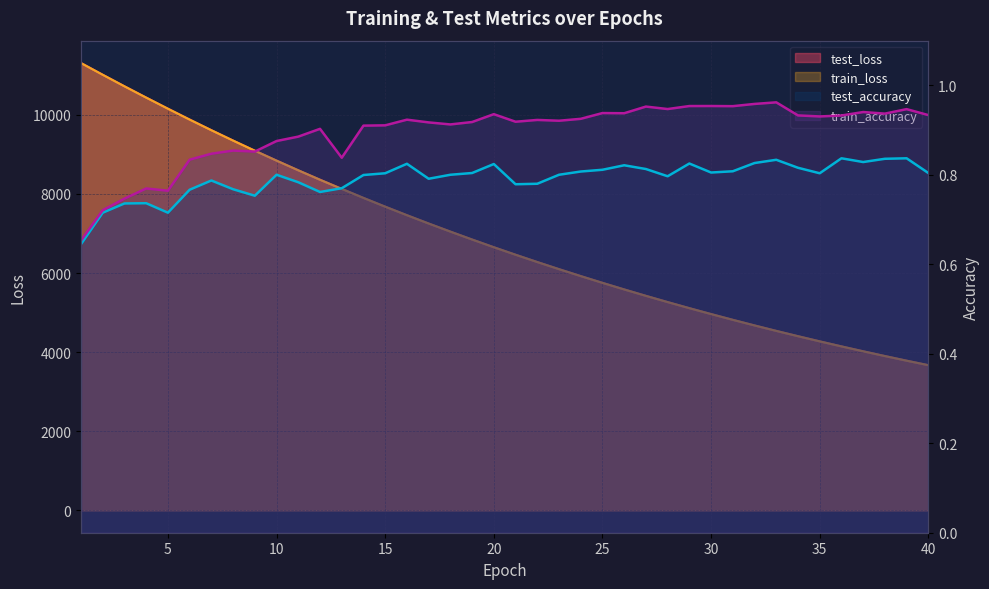

In train_accuracy, how many points are higher than both neighbors (excluding endpoints)?

12